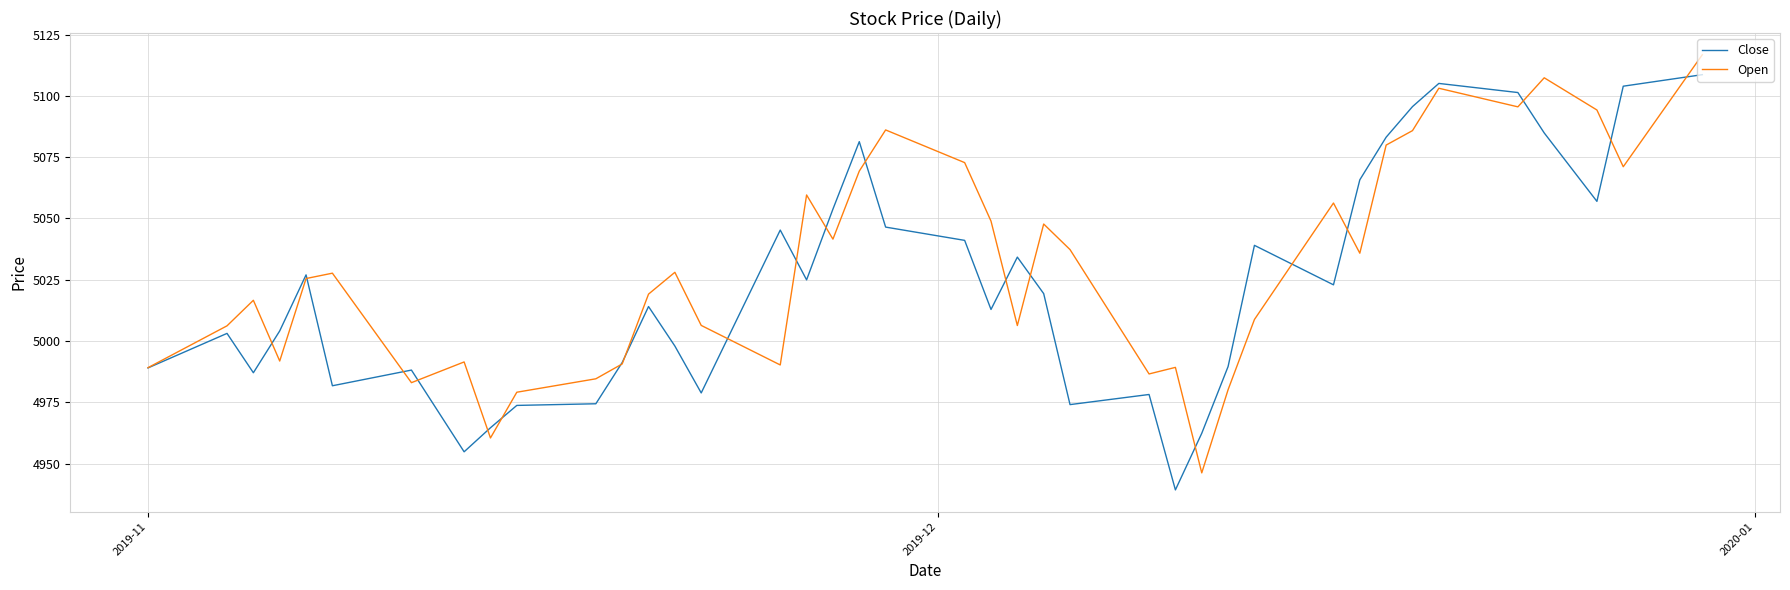

What is the sum of all Close values?

200900.3